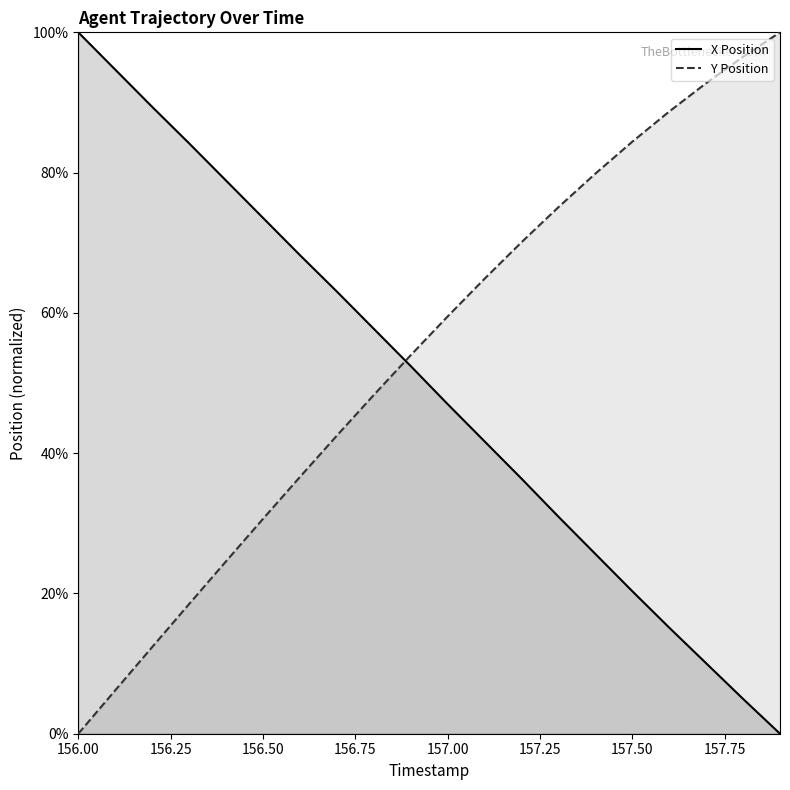

How many intersections are there between X Position and Y Position?

1